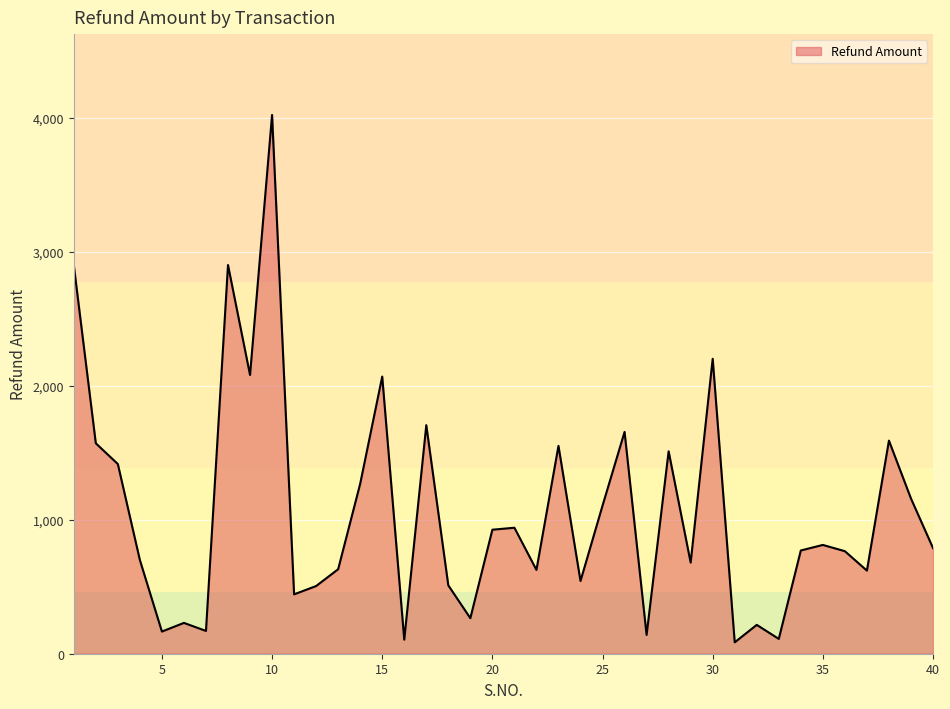

What is the maximum value shown in the chart?

4020.0